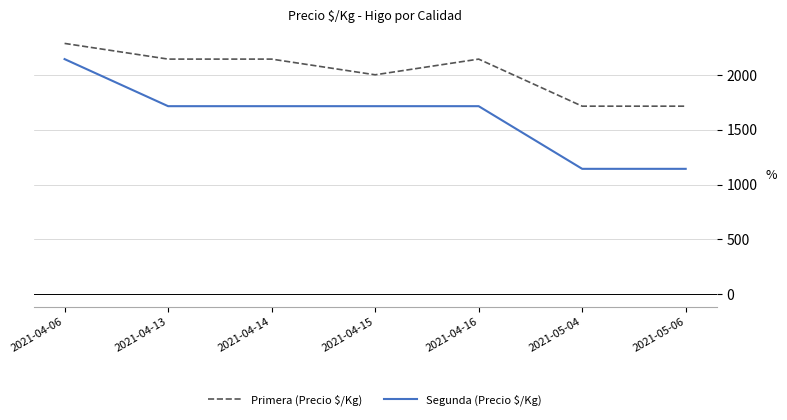

At how many categories does at least one series exceed 1172?

7